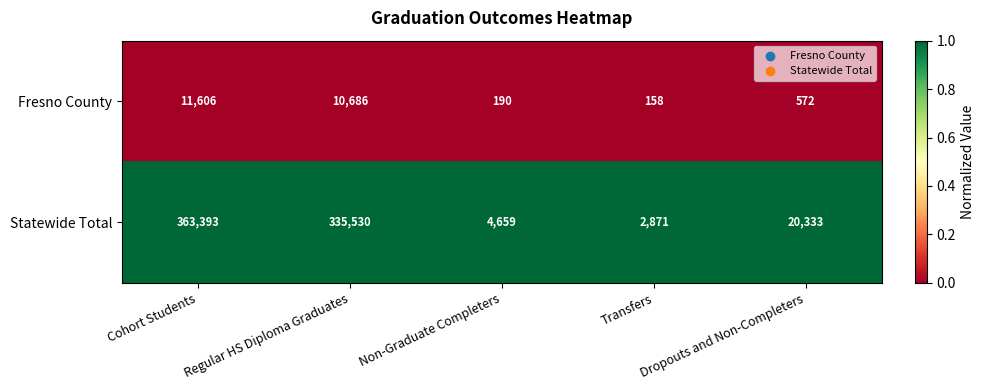

What is the total value across all series at Cohort Students?

374999